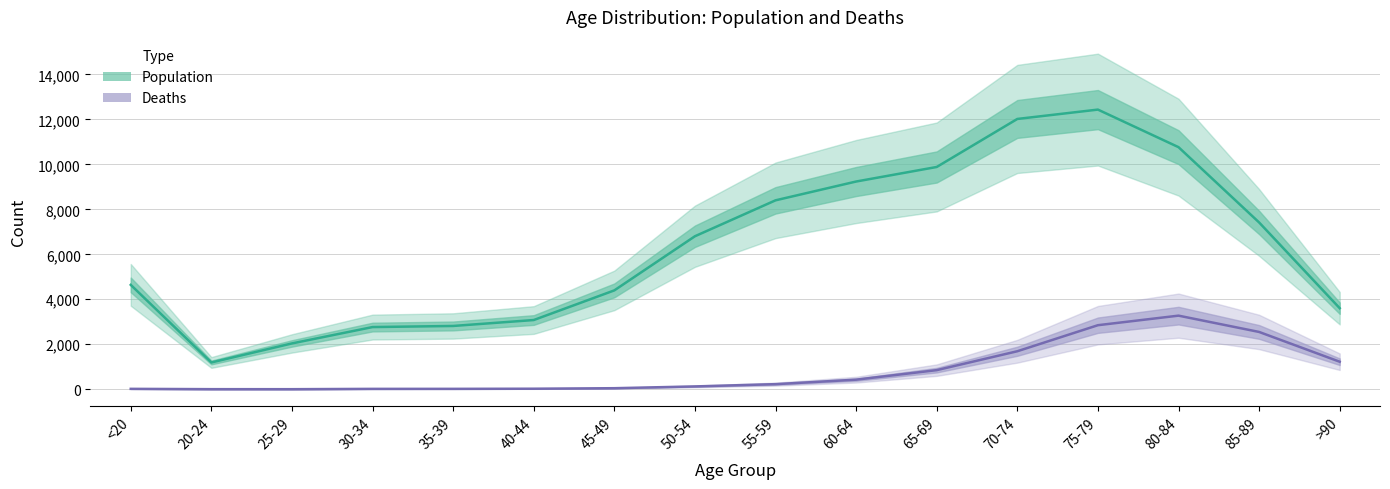

Read the Population value at 30-34, to the nearest 10.

2760